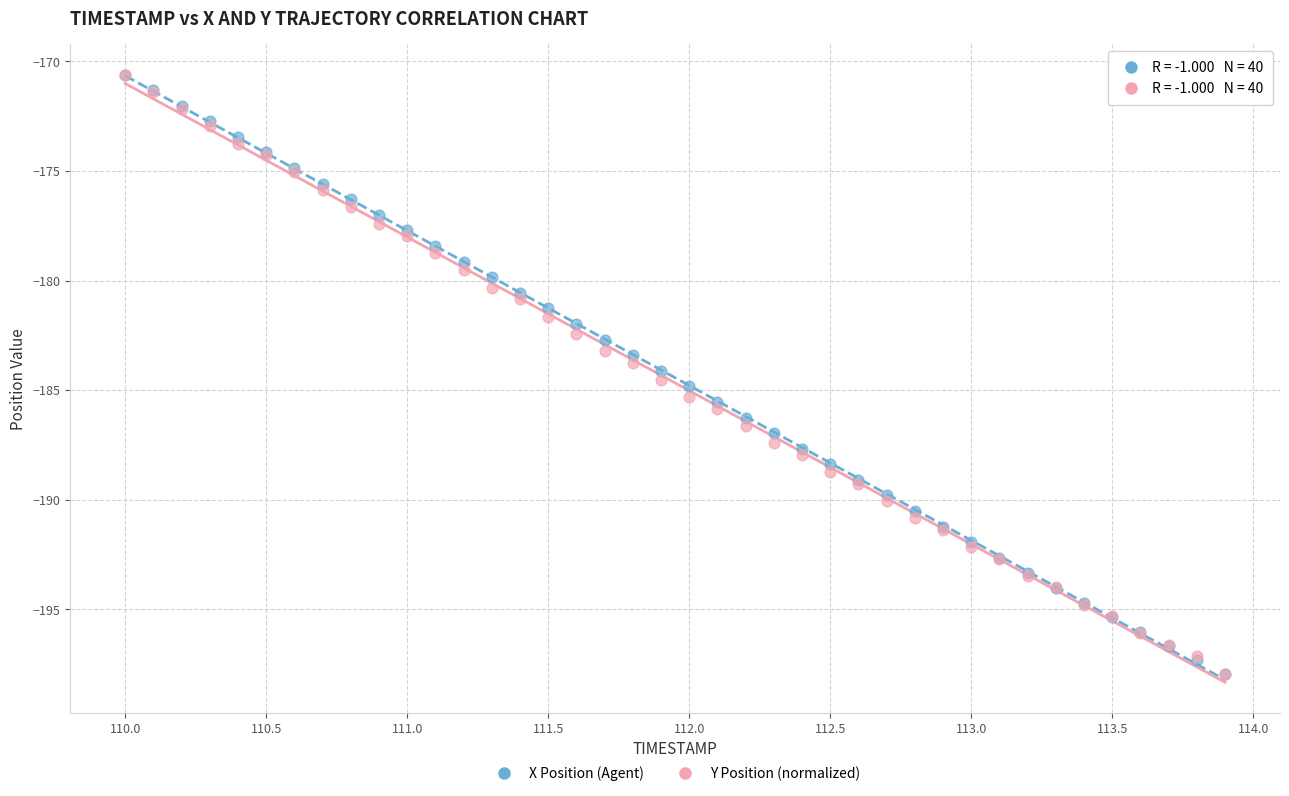

What are all the series names shown in the legend?

X Position (Agent), Y Position (normalized)